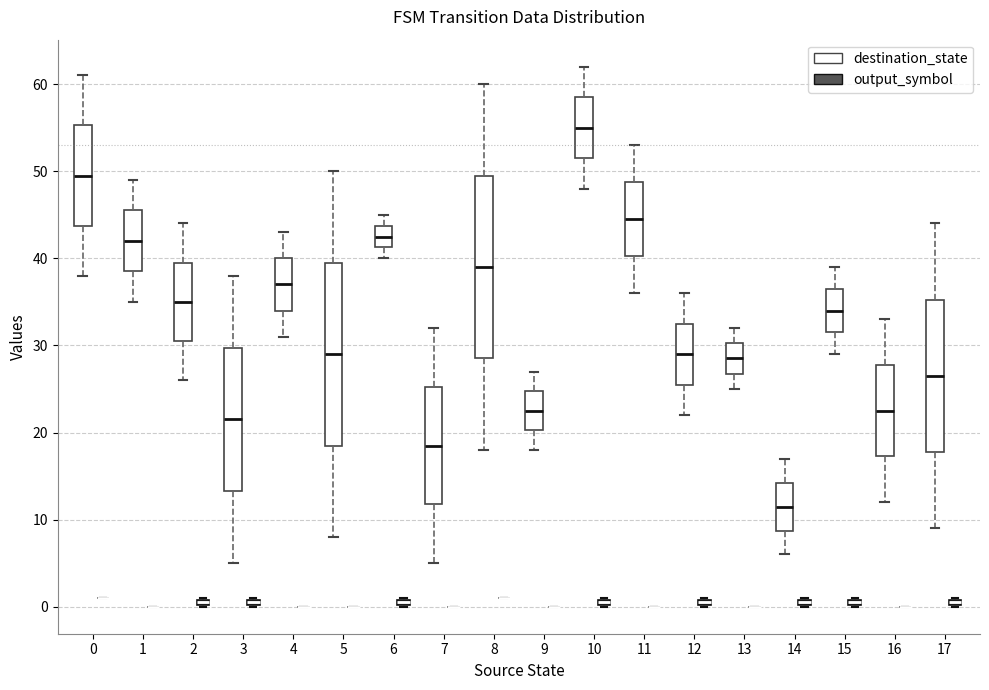

Where is the lower edge of the box for 15 (output_symbol) on the y-axis? The values are not printed on the chart, so give them approximately, as read against the axis.

0